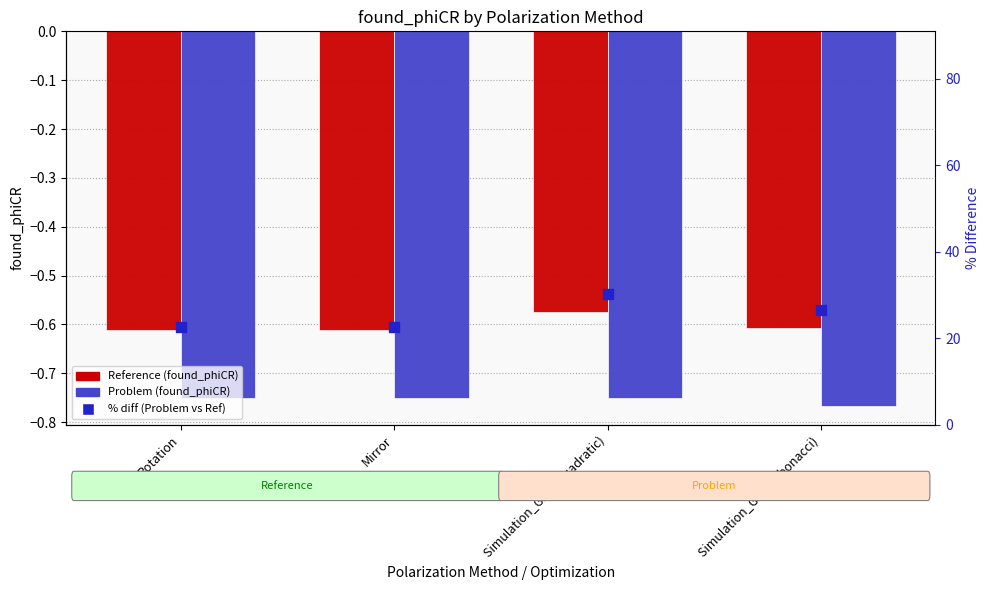

At how many categories does at least one series exceed 15?

4